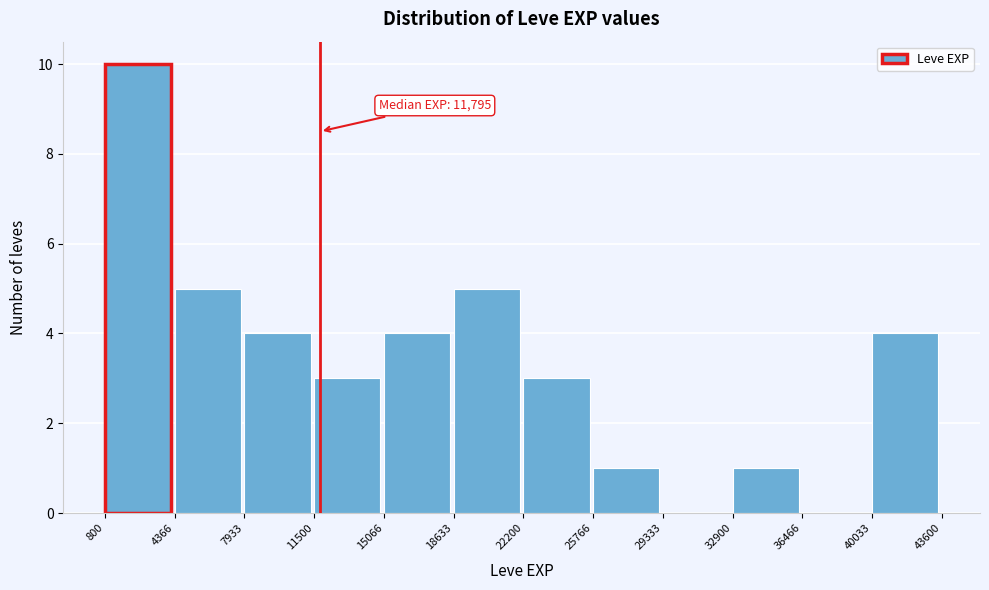

Which range on the x-axis has the tallest bar?

800 to 4366